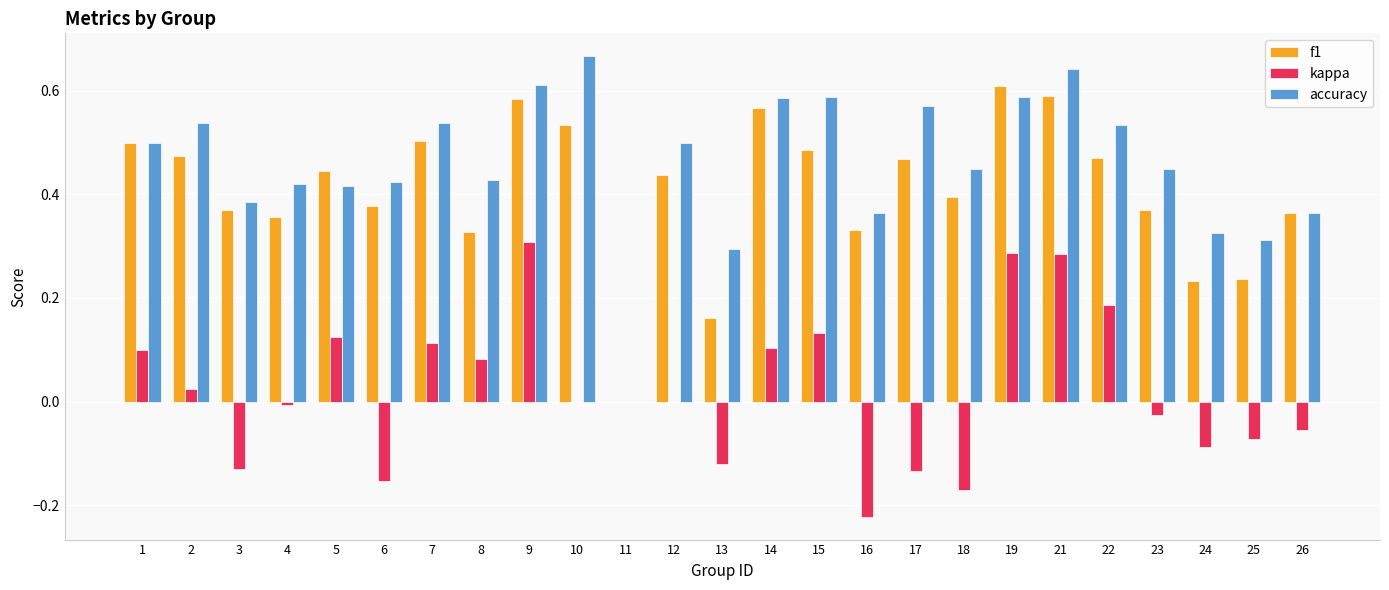

How many data points does each series have?

25